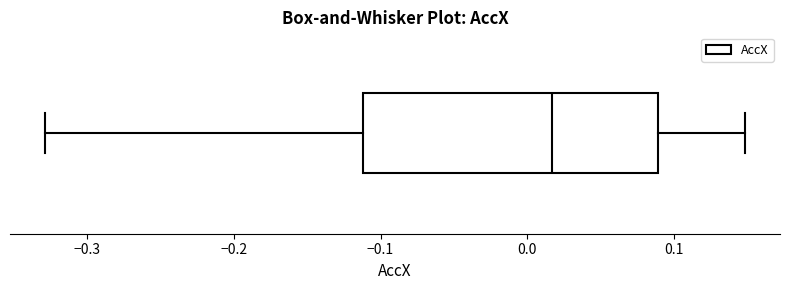

Read this box plot against the x-axis: the position of the median line, the range covered by the box, and the ends of both whiskers. The values are not printed on the chart, so give them approximately, as read against the axis.

median 0.02, box -0.11 to 0.09, whiskers -0.33 to 0.15